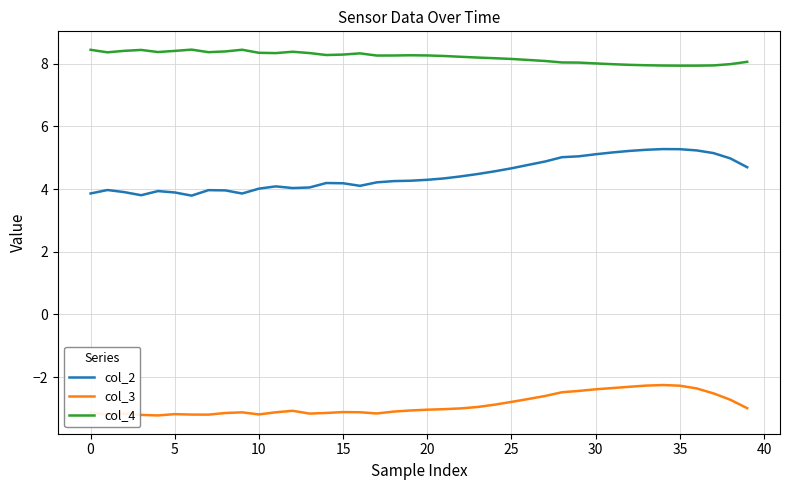

What is the greatest value displayed?

8.5